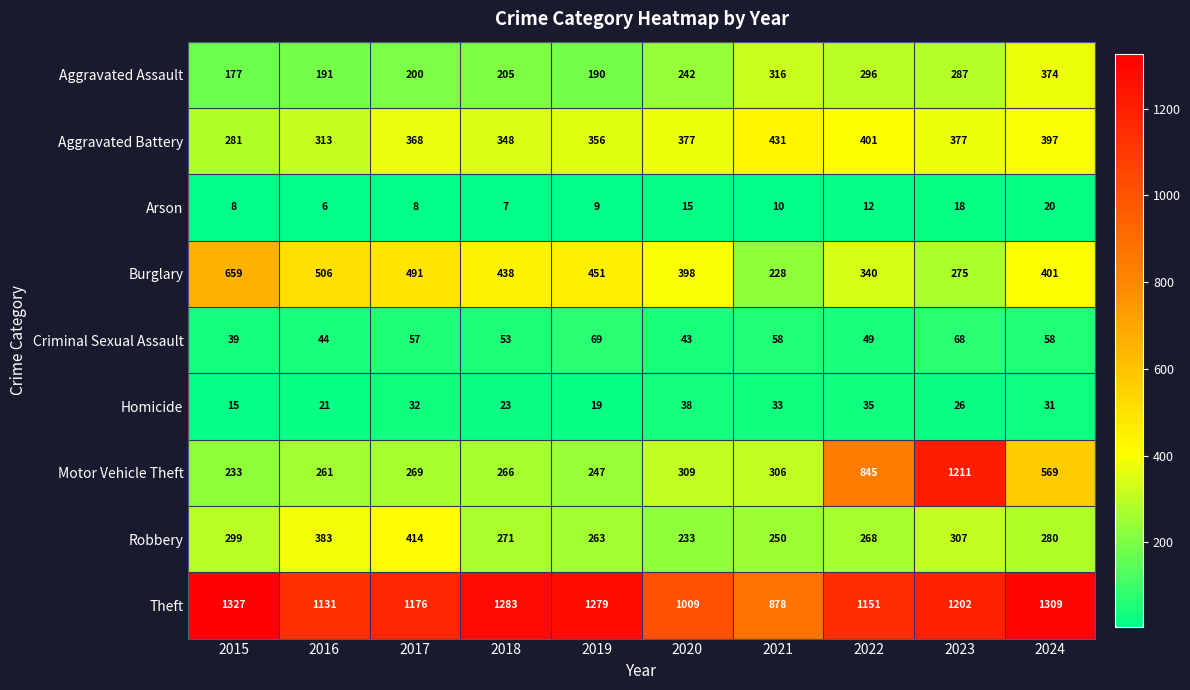

Which series has the largest range (max minus min)?

Motor Vehicle Theft